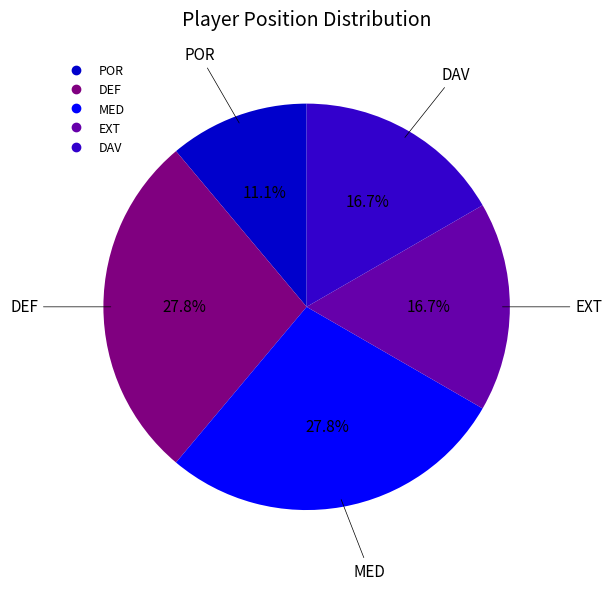

What is the ratio of the value at MED to the value at DAV?

1.7